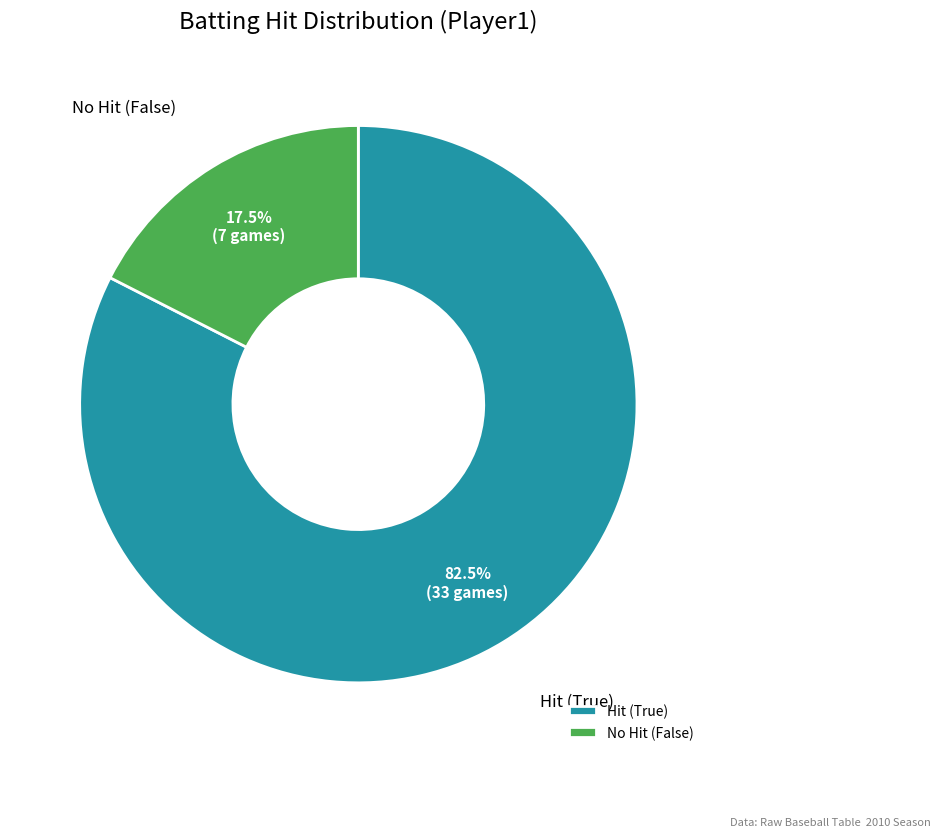

What percentage is NOT represented by No Hit (False)?

82.5%